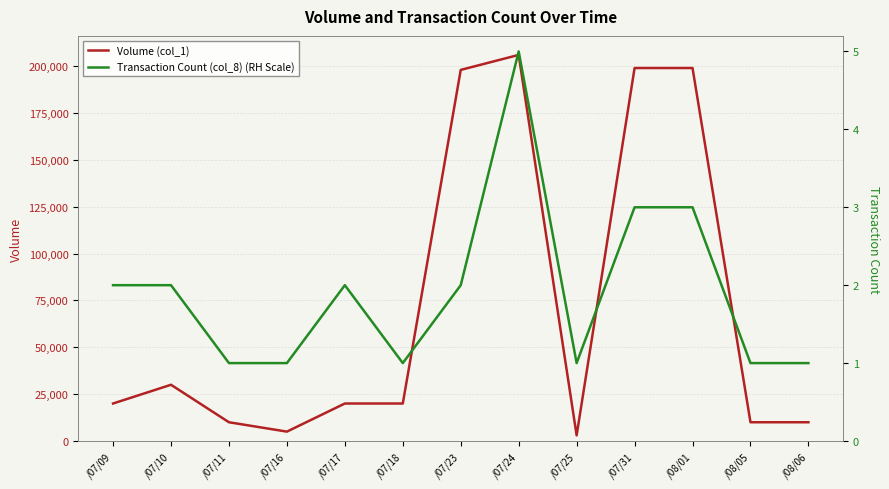

Which category has the lowest value across all series?

/07/11